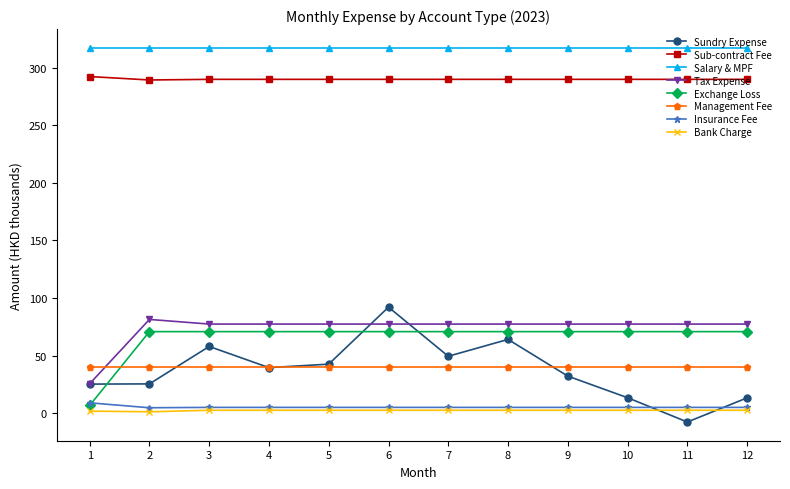

Which series has the largest range (max minus min)?

Sundry Expense